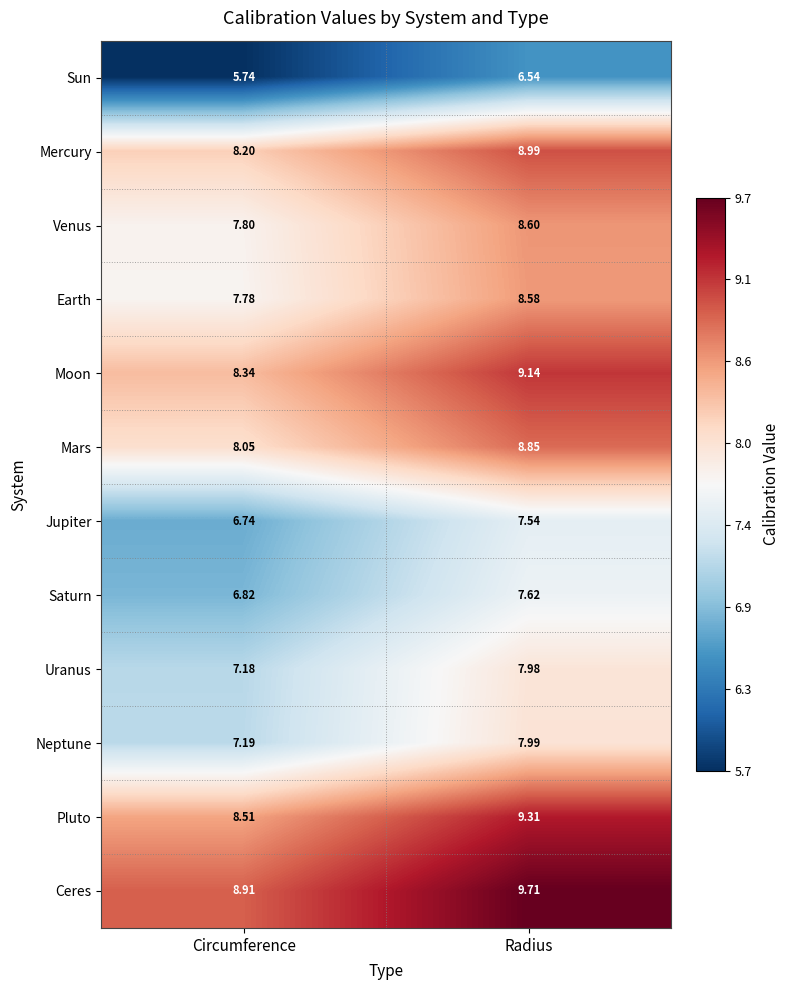

Where is Uranus nearest to the value 7?

Circumference